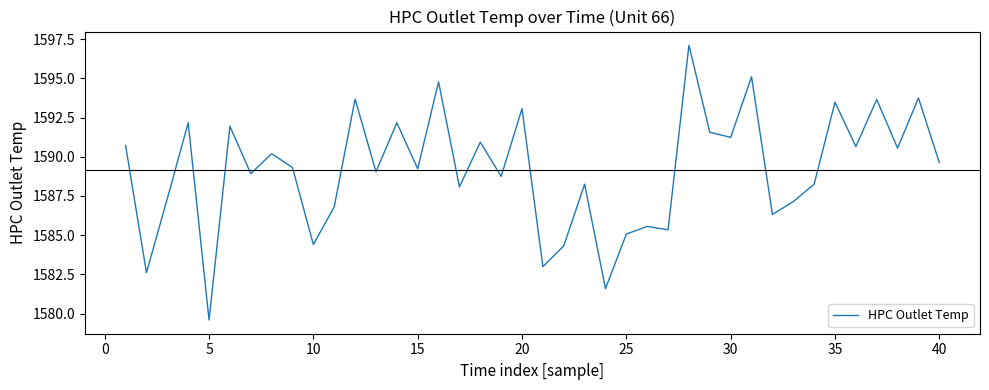

What is the greatest value displayed?

1597.1